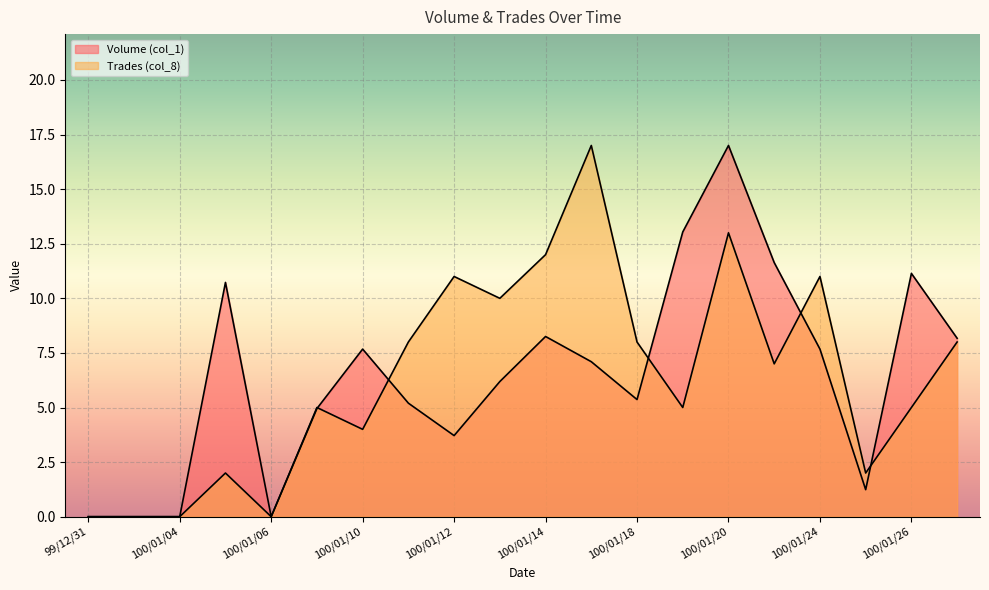

What is the average value of the Trades (col_8) series?

6.4